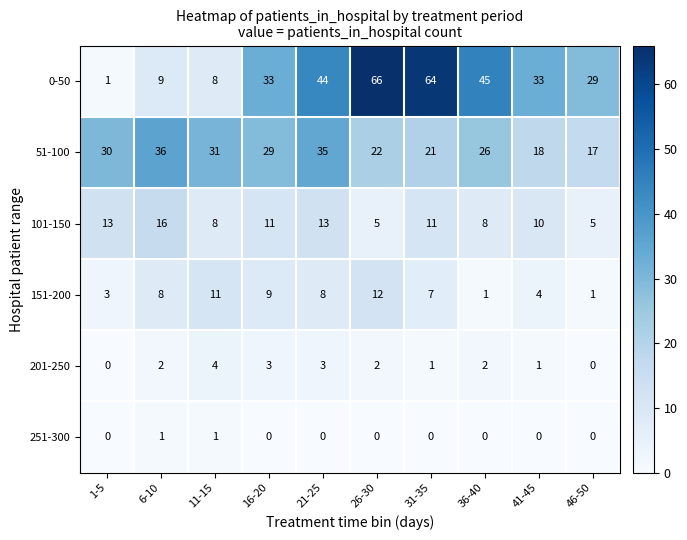

Rank the series at 6-10 from lowest to highest value.

251-300, 201-250, 151-200, 0-50, 101-150, 51-100